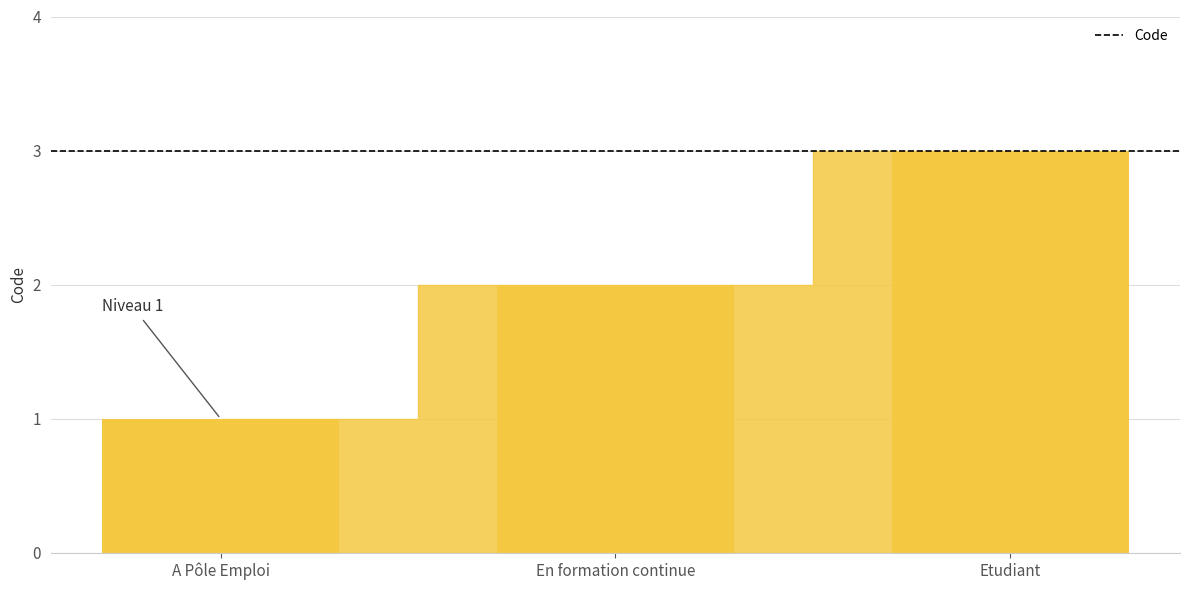

The chart shows a value of 3 at Etudiant. True or false?

True